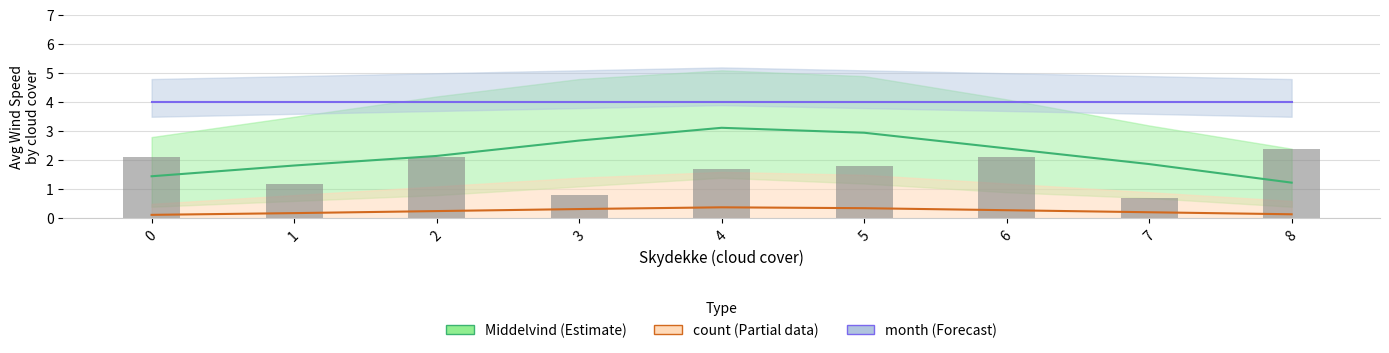

List the labels in order of value, largest first.

8, 0, 2, 6, 5, 4, 1, 3, 7